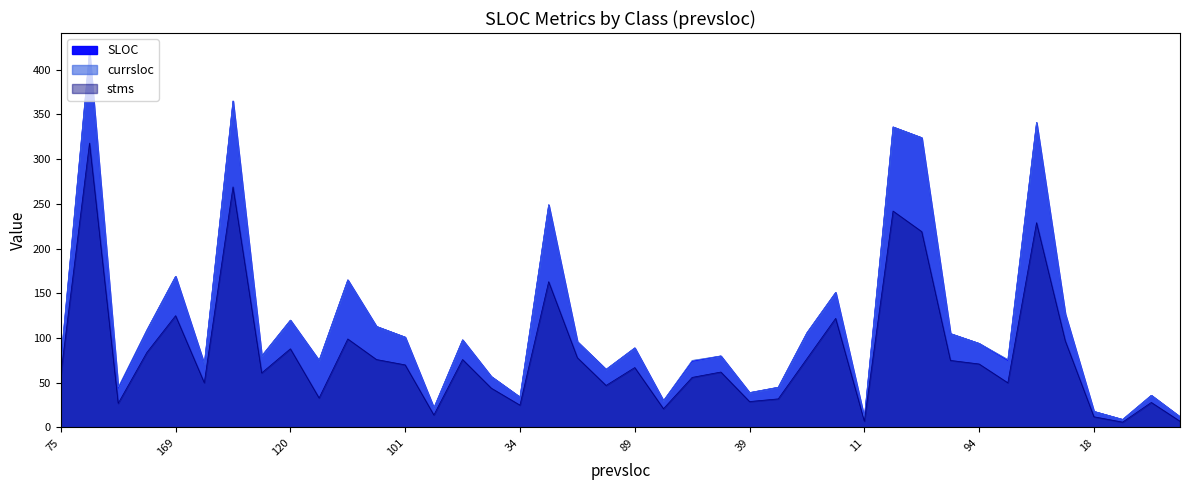

True or false: stms has more than 1 points higher than both neighbors.

True